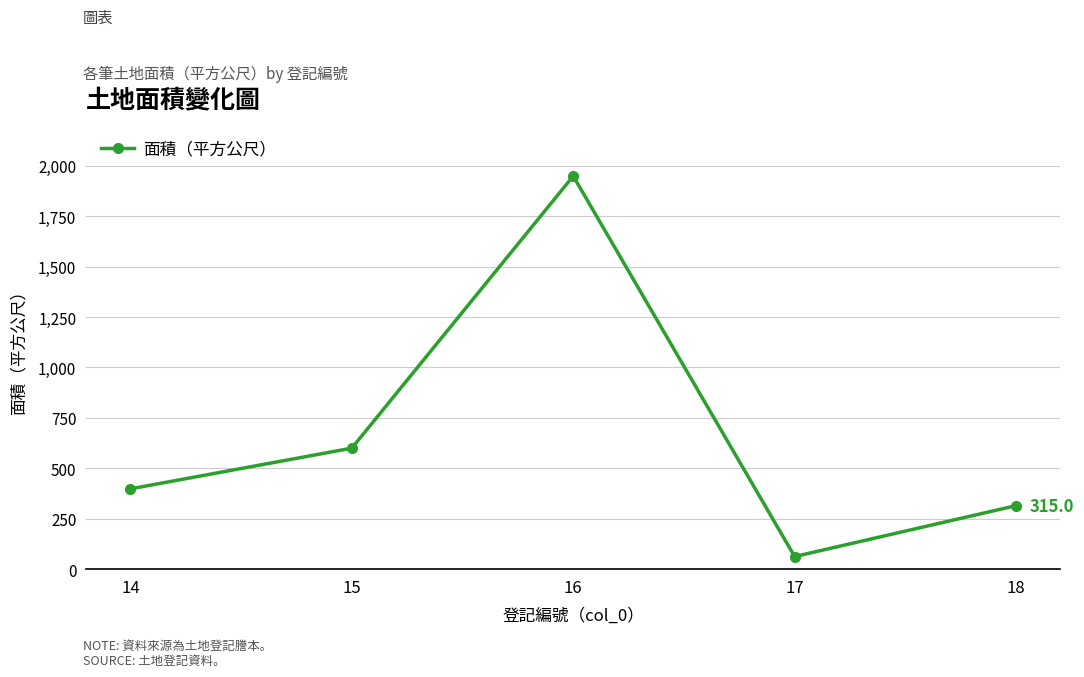

Rank the categories by value from lowest to highest.

17, 18, 14, 15, 16